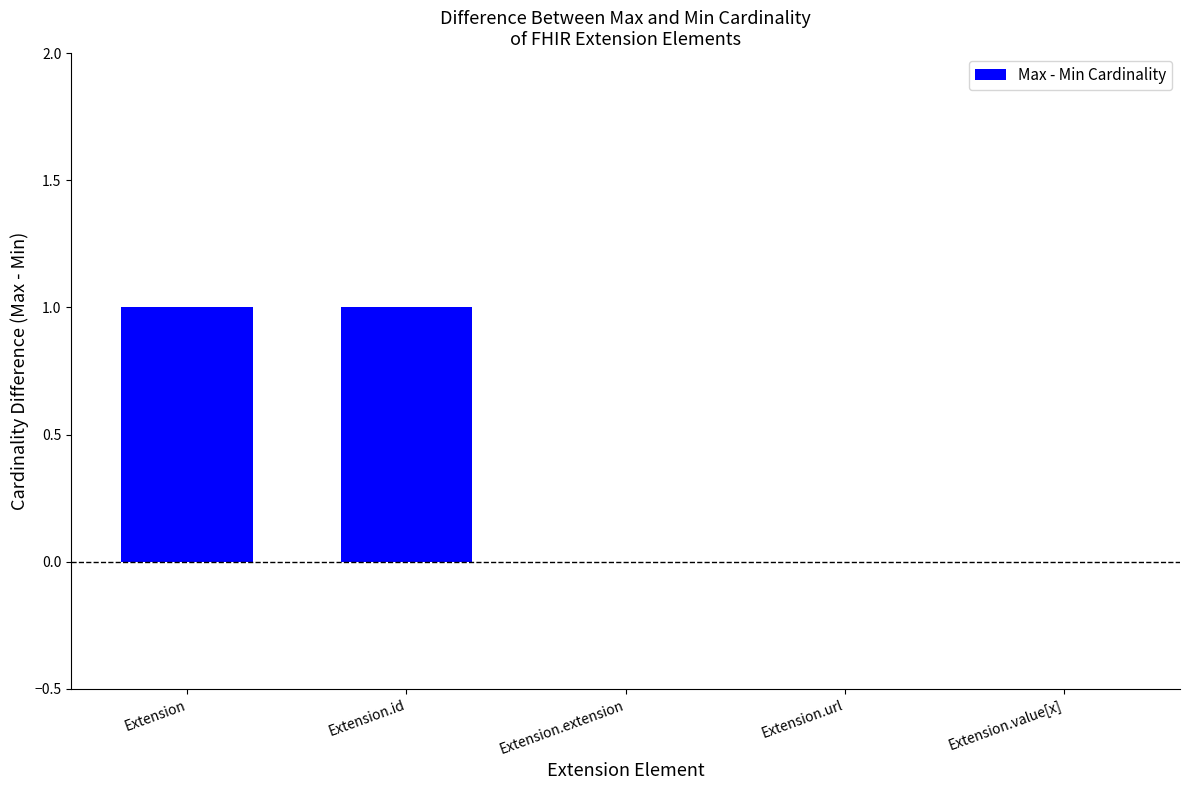

Is it true that the value at Extension.extension is 0?

True